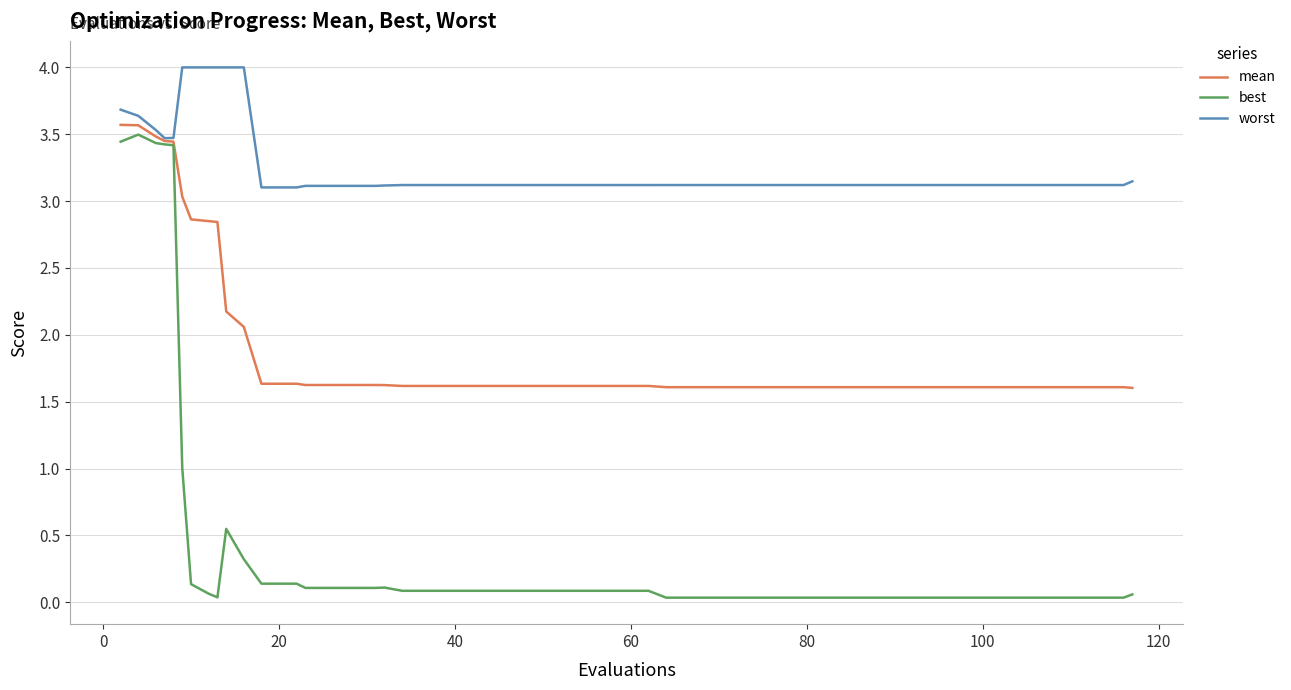

What is the maximum value for best?

3.5